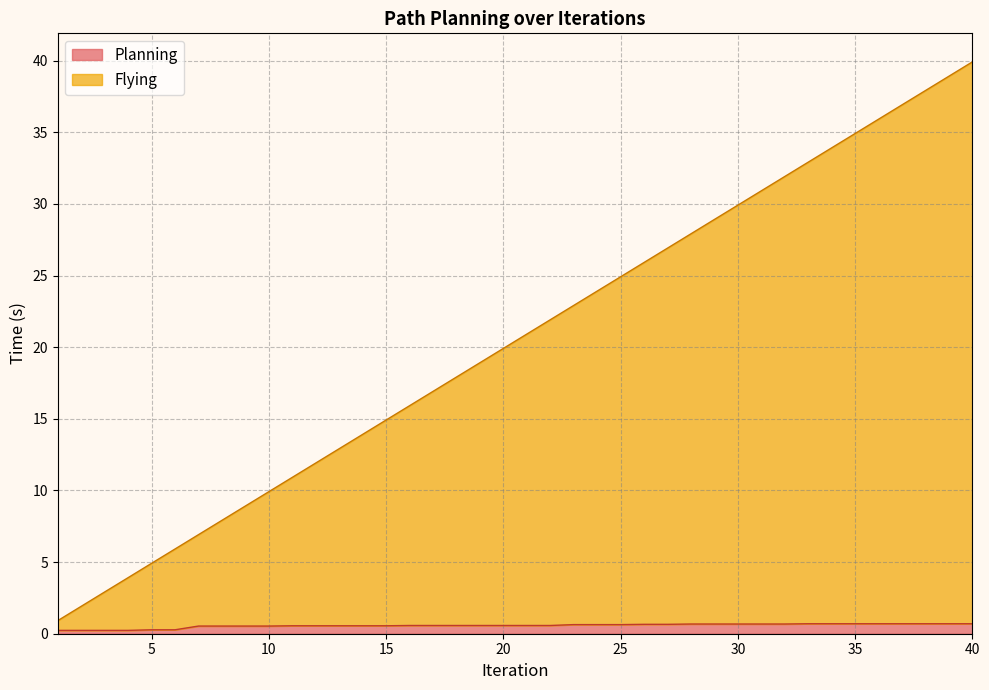

At which label does Planning reach its peak?

33